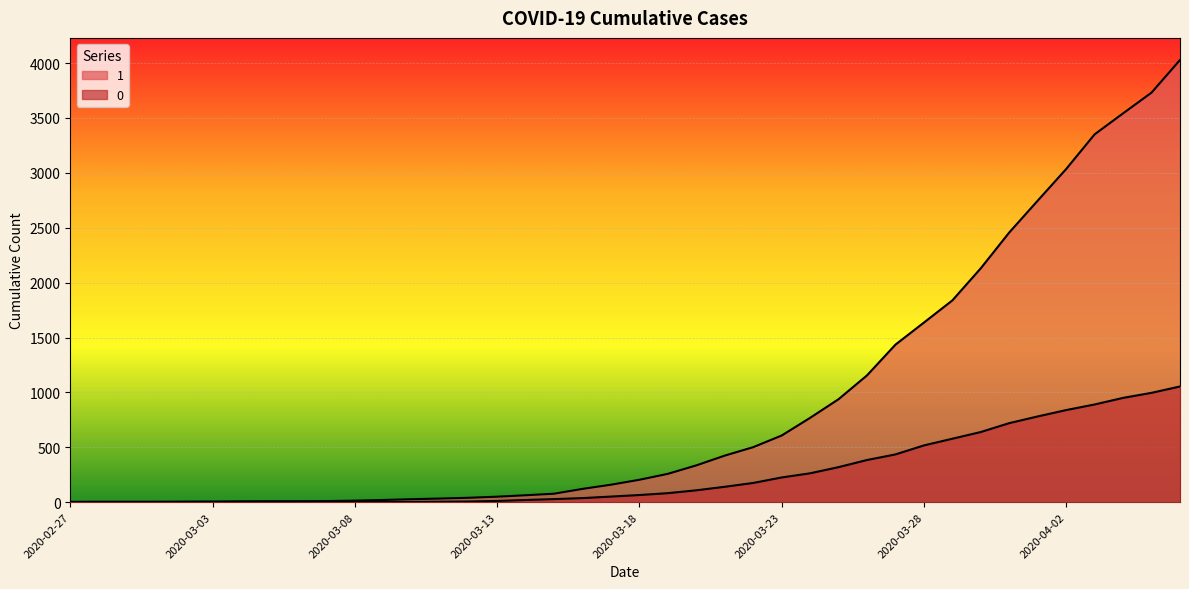

How many lines are shown in the chart?

2